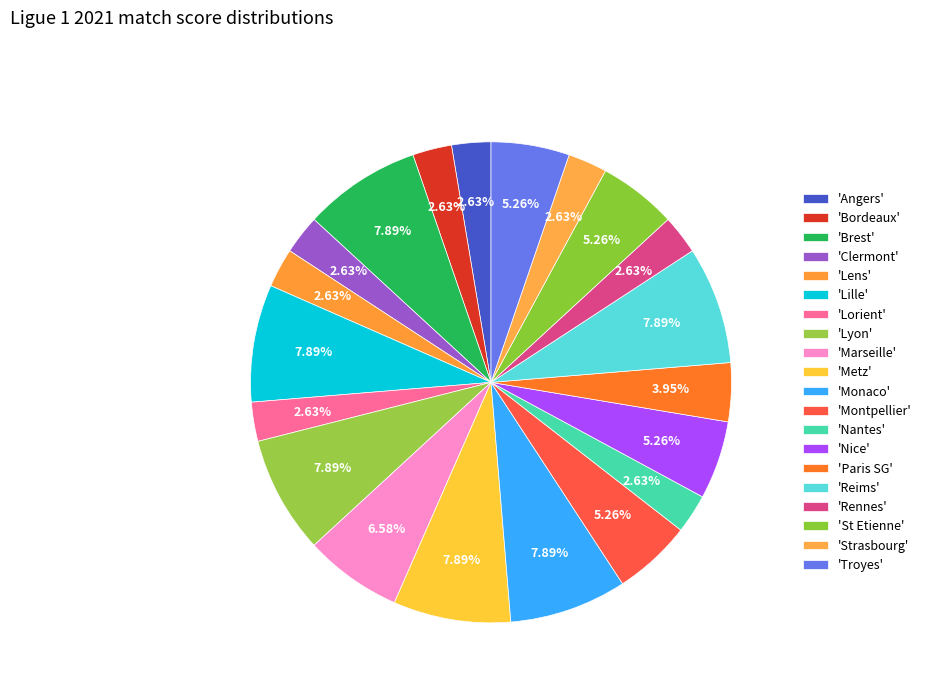

Rank the categories by value from lowest to highest.

Angers, Bordeaux, Clermont, Lens, Lorient, Nantes, Rennes, Strasbourg, Paris SG, Montpellier, Nice, St Etienne, Troyes, Marseille, Brest, Lille, Lyon, Metz, Monaco, Reims